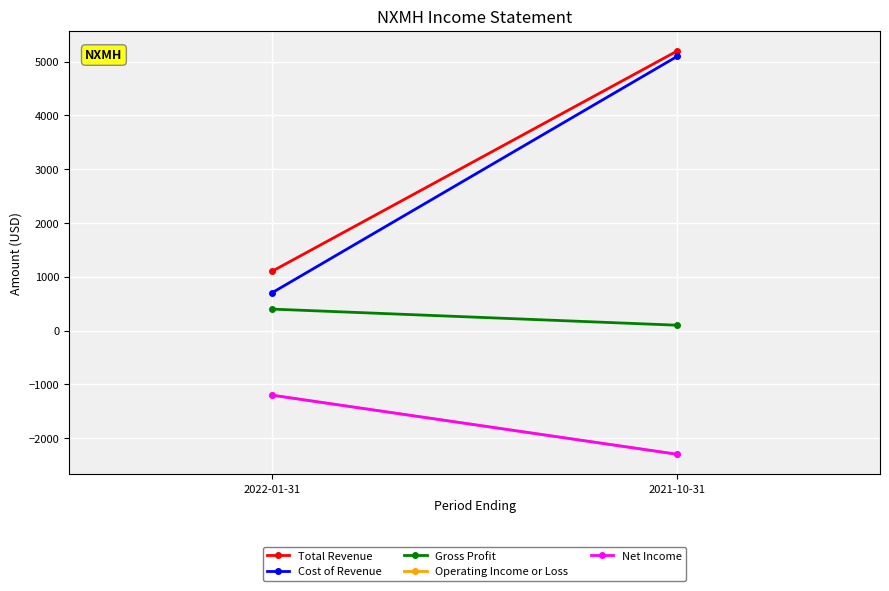

Which category has the highest value across all series?

2021-10-31